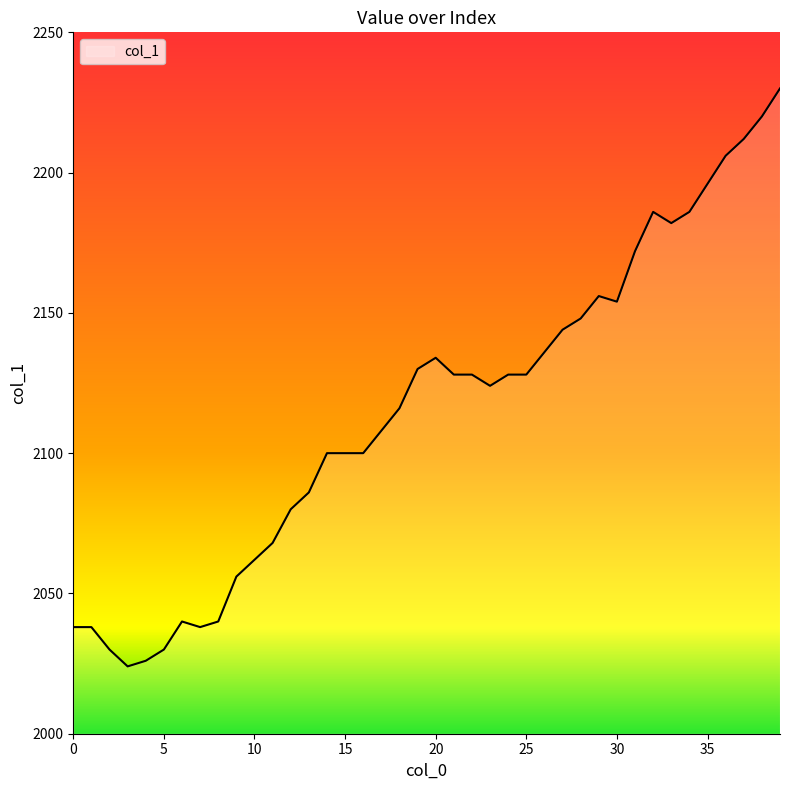

What is the greatest value displayed?

2230